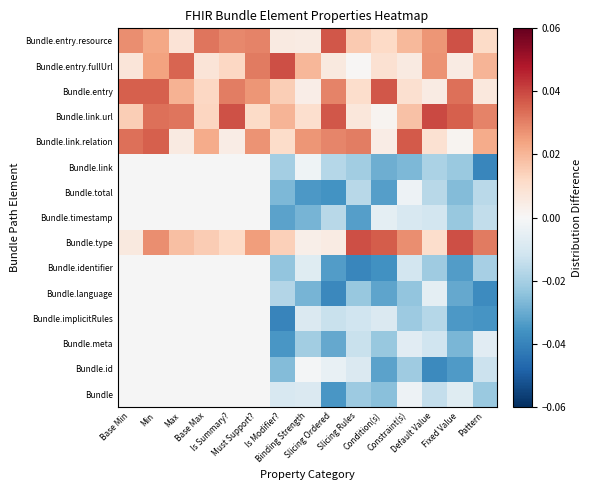

List the series in order of their peak value, highest first.

Bundle, Bundle.id, Bundle.meta, Bundle.implicitRules, Bundle.language, Bundle.identifier, Bundle.timestamp, Bundle.total, Bundle.link, Bundle.link.url, Bundle.entry.fullUrl, Bundle.type, Bundle.entry.resource, Bundle.entry, Bundle.link.relation